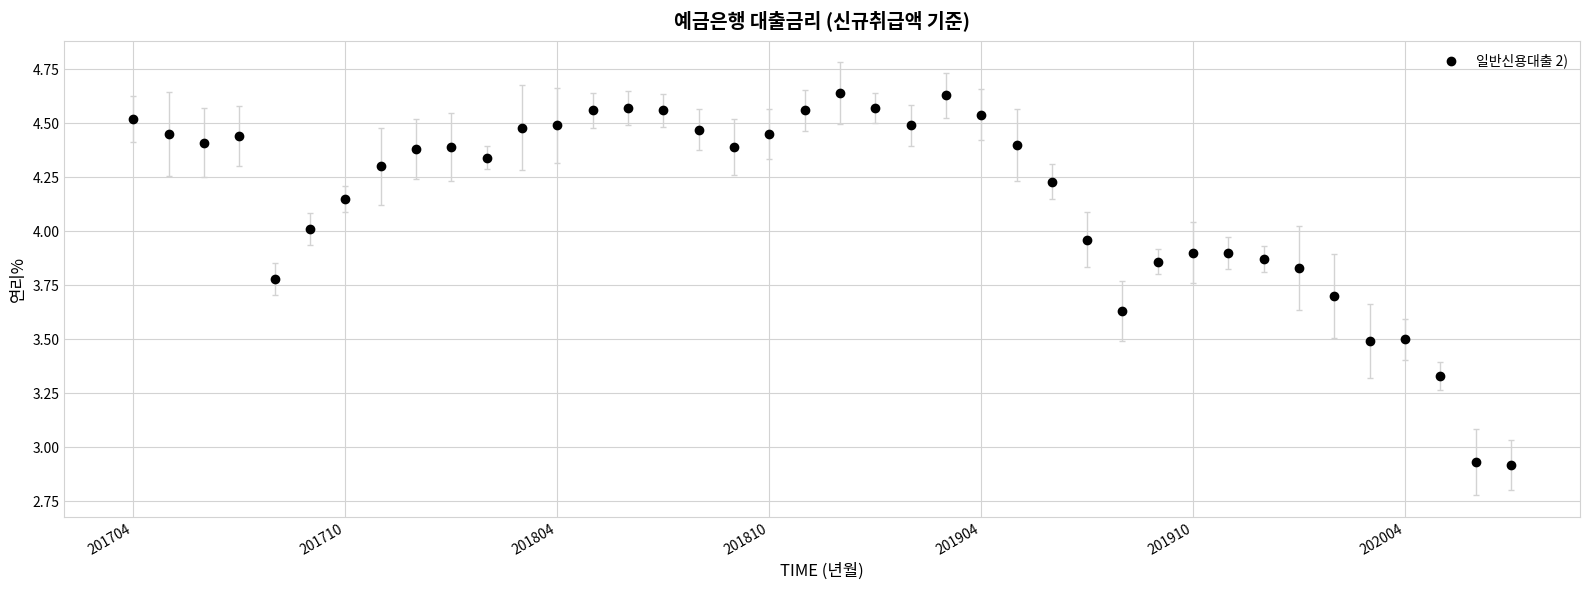

What is the range of Y values (max minus min)?

1.7